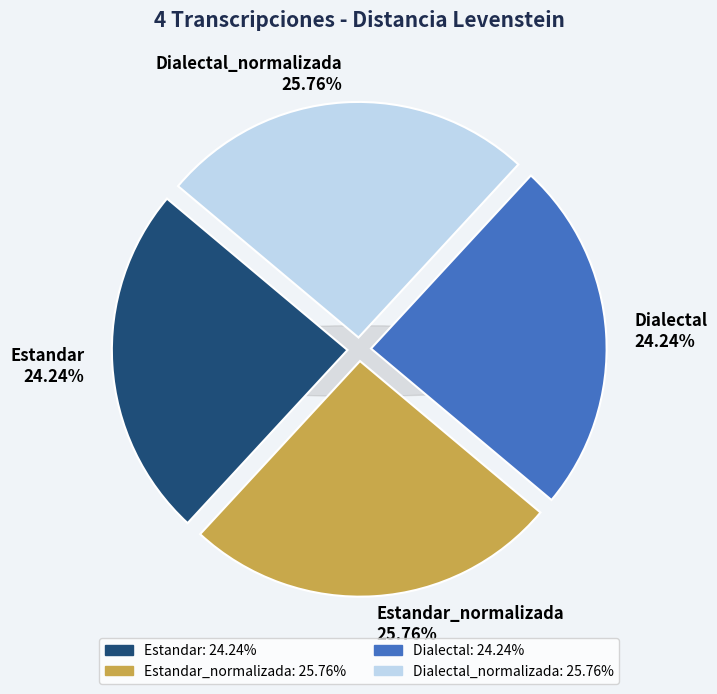

How many segments does this pie chart have?

4